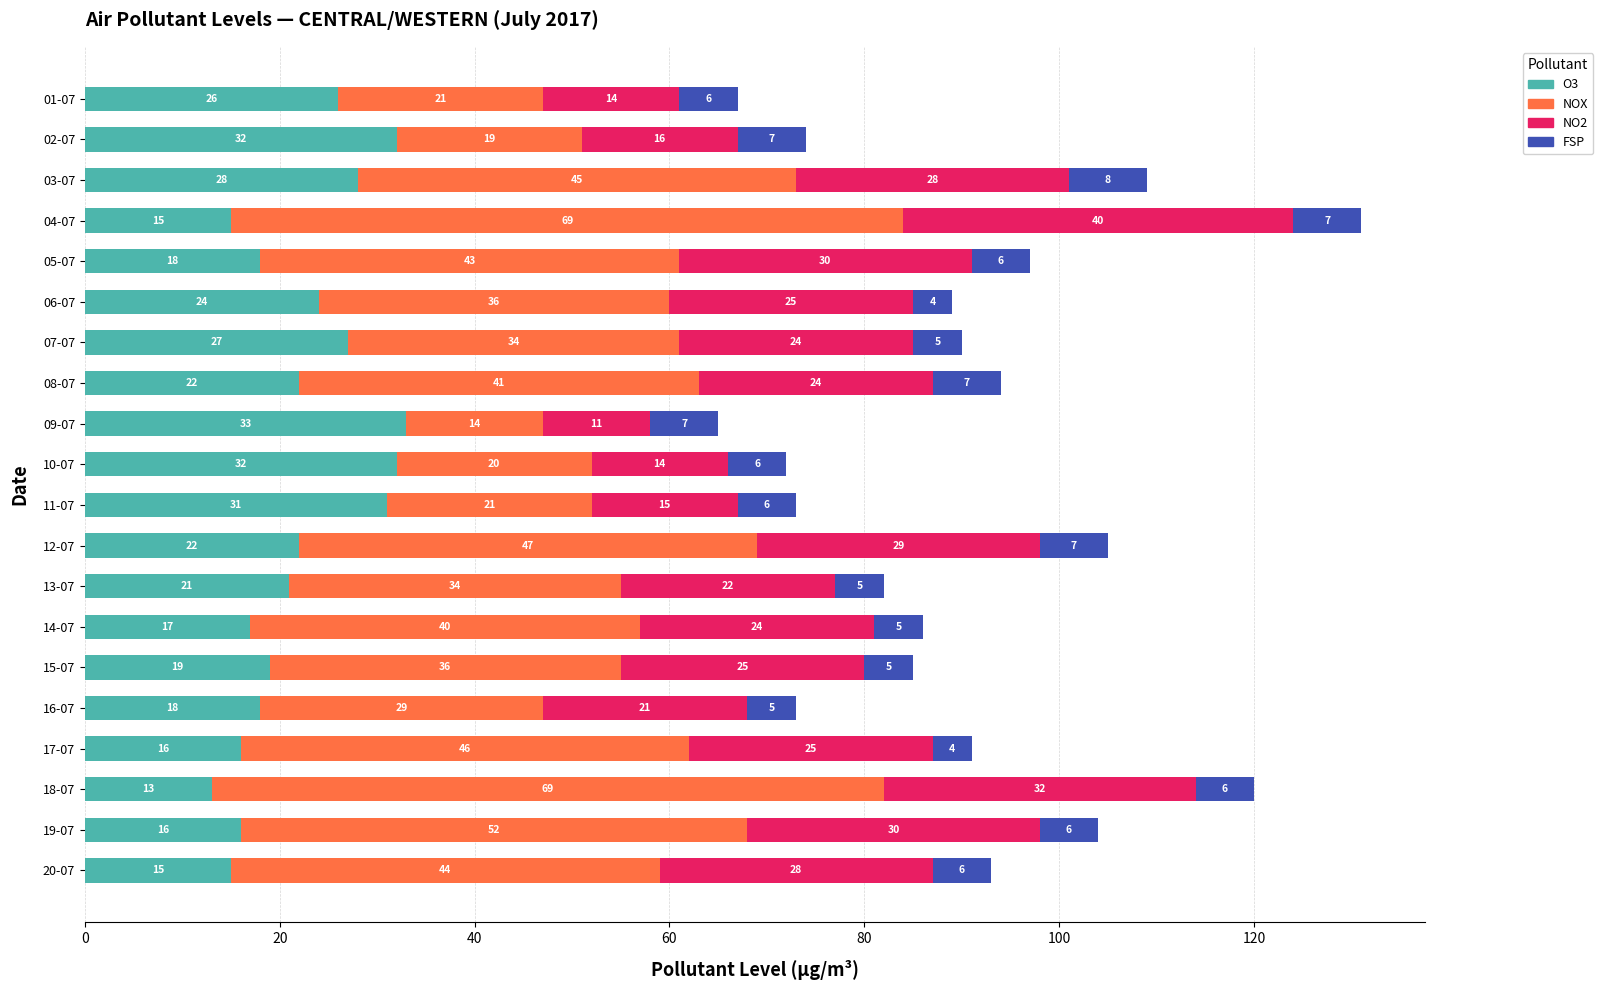

What is the lowest value of the O3 series?

13